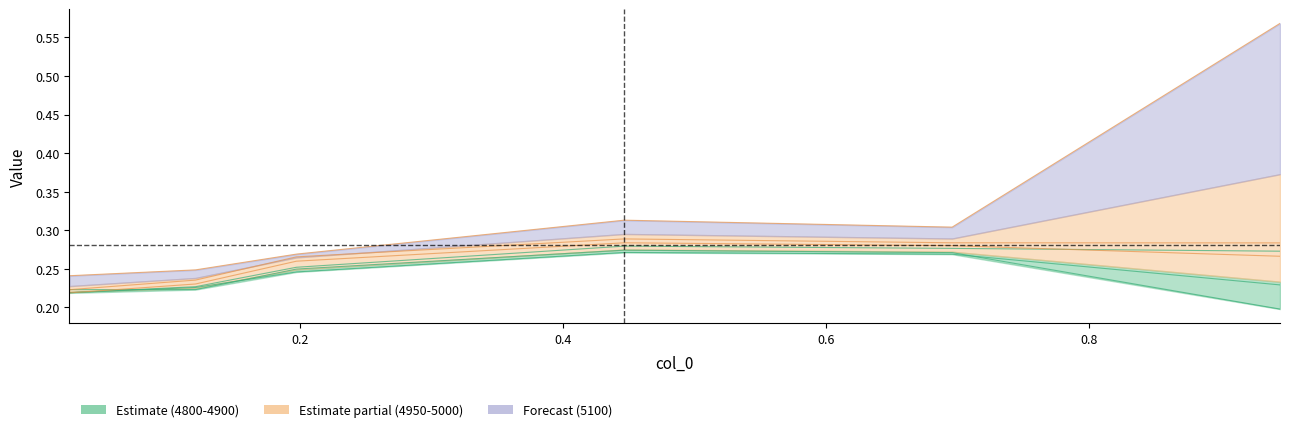

Count the number of categories in the chart.

6